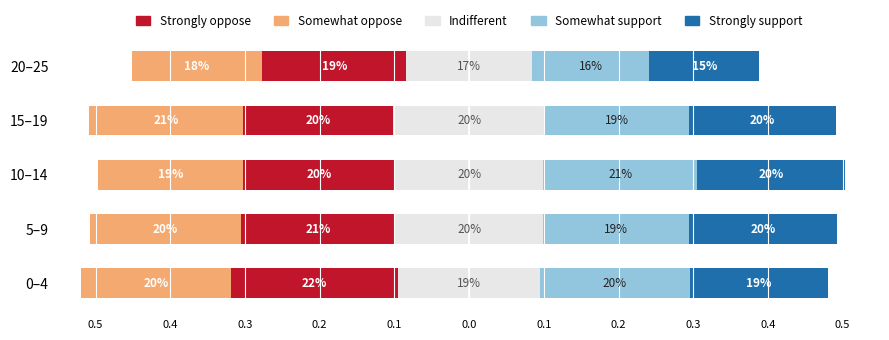

Is it true that Indifferent equals 0.3 at 10–14?

False